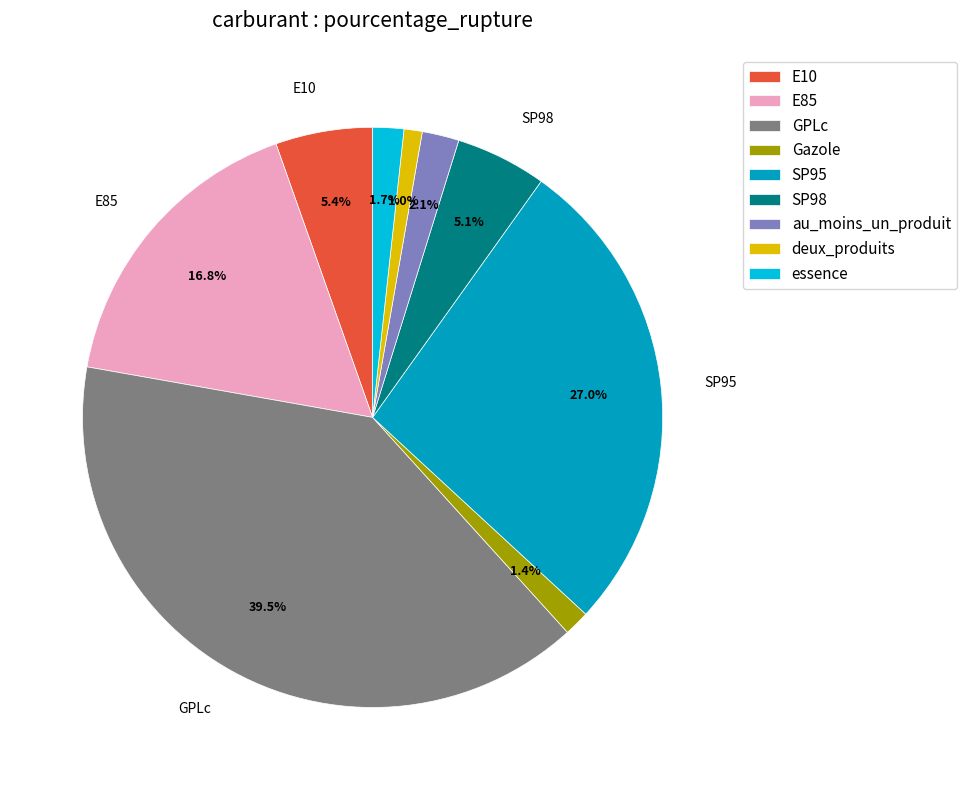

Is the sum of Gazole and deux_produits greater than half?

No